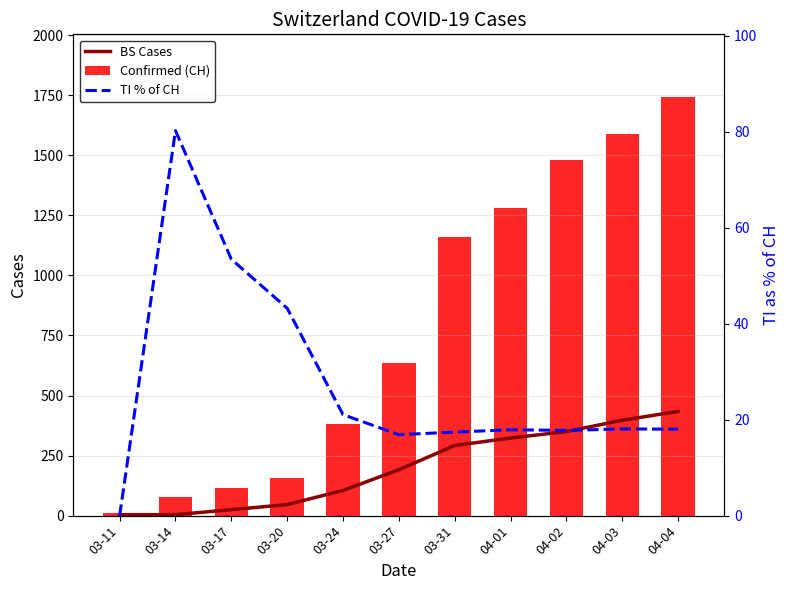

Reading left to right, extract all data points from this chart.

BS Cases: 03-11=4.0	03-14=4.0	03-17=25.0	03-20=46.0	03-24=105.0	03-27=191.0	03-31=292.0	04-01=323.0	04-02=350.0	04-03=397.0	04-04=434.0
Confirmed (CH): 03-11=11.0	03-14=76.0	03-17=116.0	03-20=155.0	03-24=380.0	03-27=634.0	03-31=1160.0	04-01=1279.0	04-02=1480.0	04-03=1588.0	04-04=1742.0
TI % of CH: 03-11=0.0	03-14=80.3	03-17=53.4	03-20=43.2	03-24=21.1	03-27=16.9	03-31=17.4	04-01=17.9	04-02=17.8	04-03=18.1	04-04=18.0